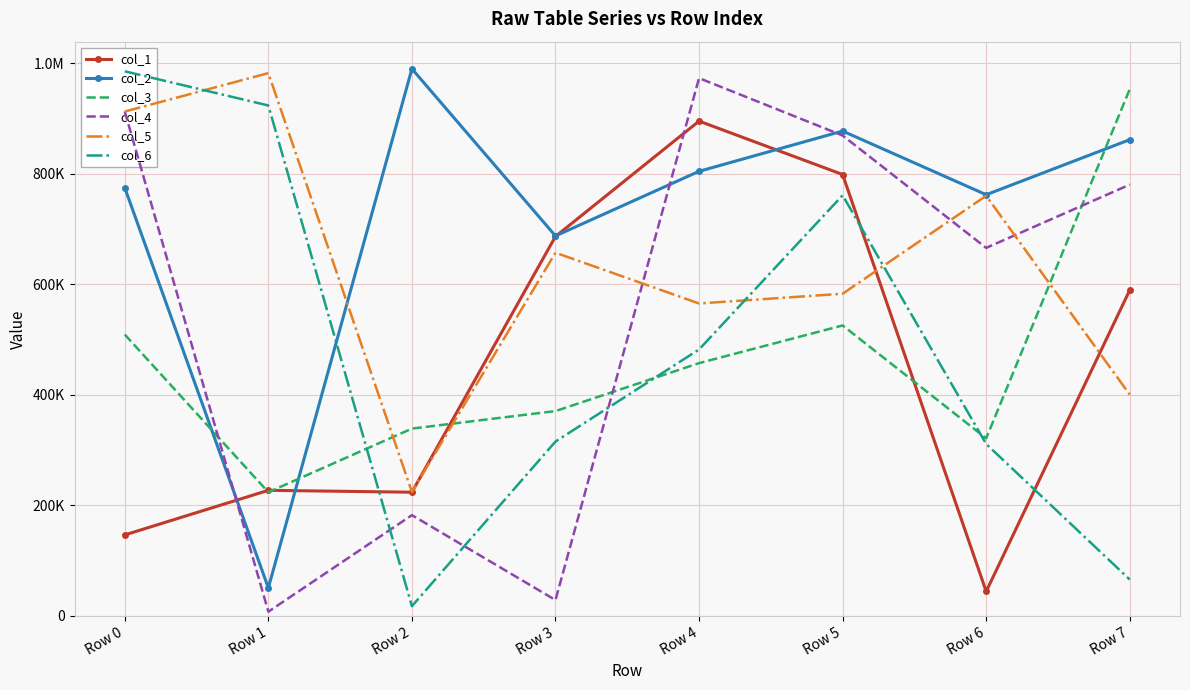

Reading left to right, list all the values displayed in this chart.

col_1: 146683	227363	223932	686743	895444	798793	44337	589632
col_2: 774795	50817	990069	687690	804609	877435	762239	861856
col_3: 509223	223941	339053	370749	457504	525705	321444	953285
col_4: 912840	7740	182456	28770	973193	869422	666055	780472
col_5: 912725	982280	224290	657312	565455	583059	760353	400497
col_6: 985572	923672	17661	315597	482224	761168	311224	65873